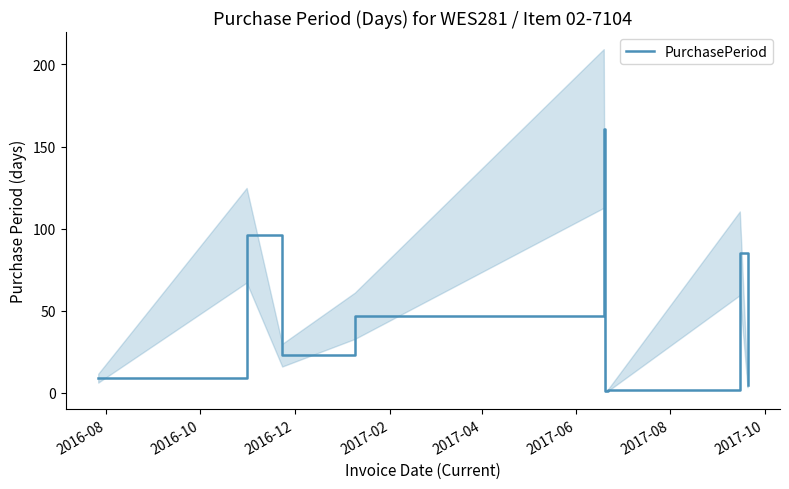

How many values exceed 23?

4